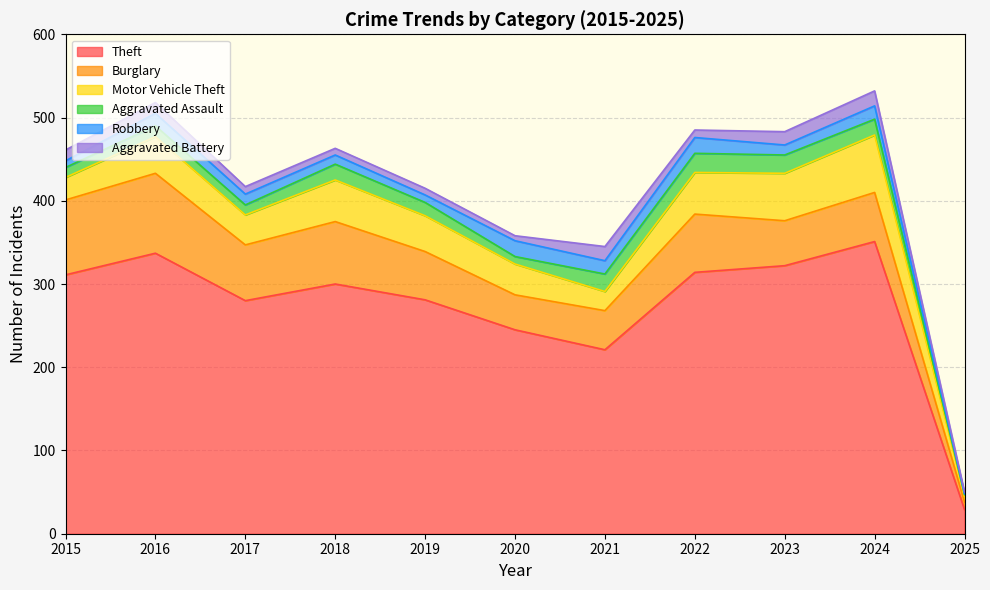

What is the difference between the highest and lowest values at 2016?

324